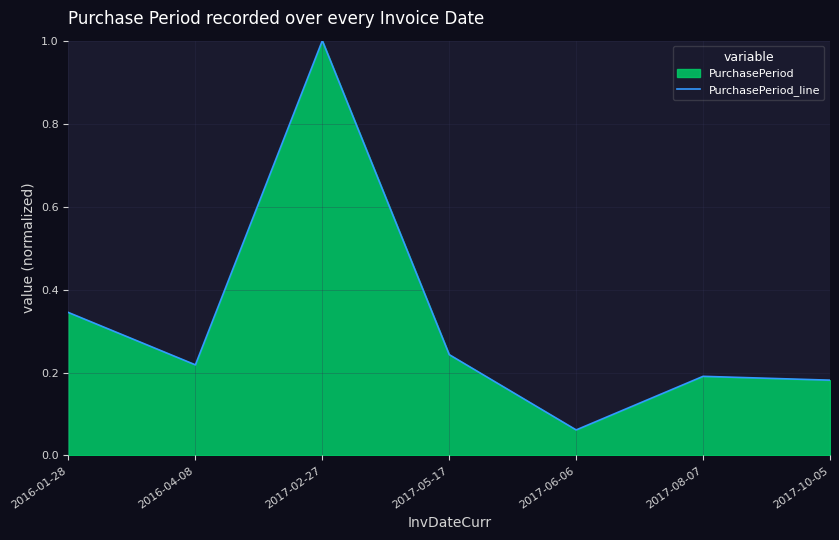

Does the chart display data point markers on the line(s)?

No